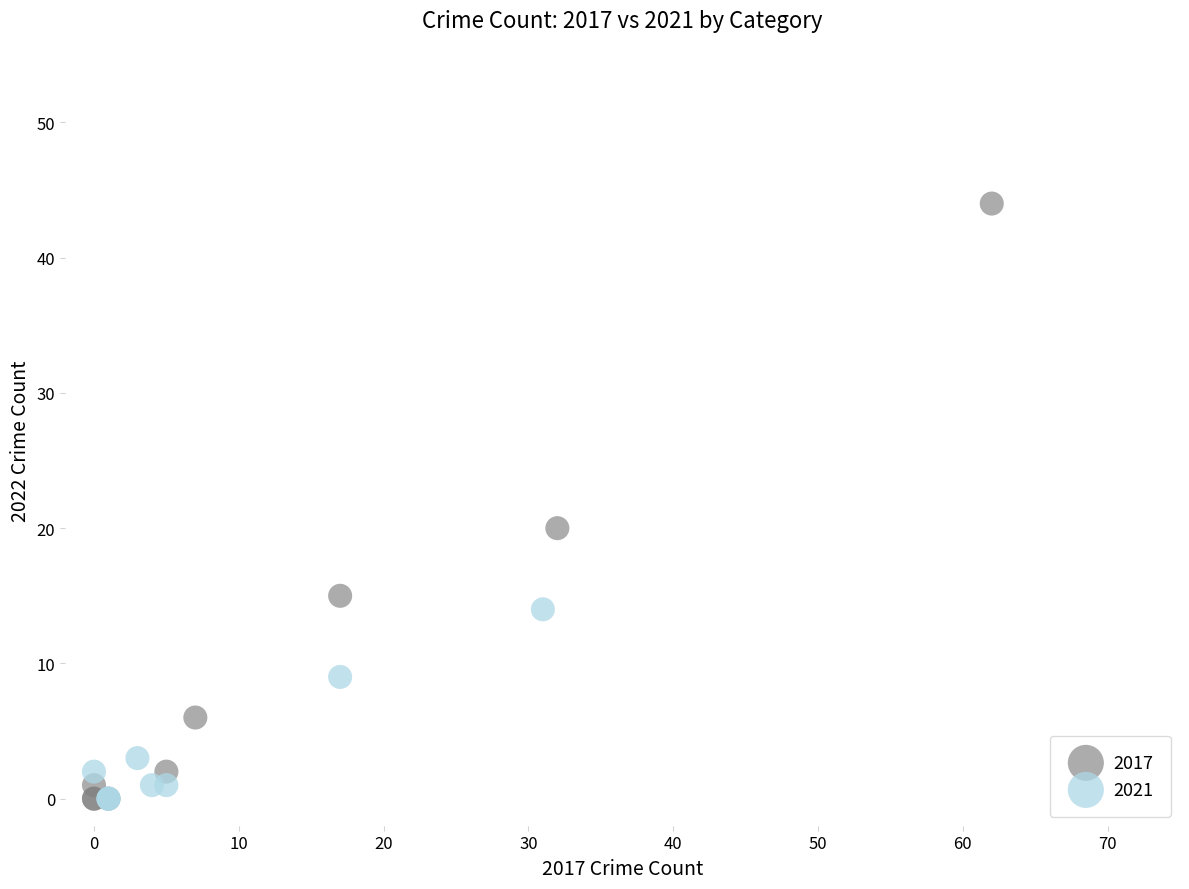

Which series has the largest Y range (max minus min)?

2017